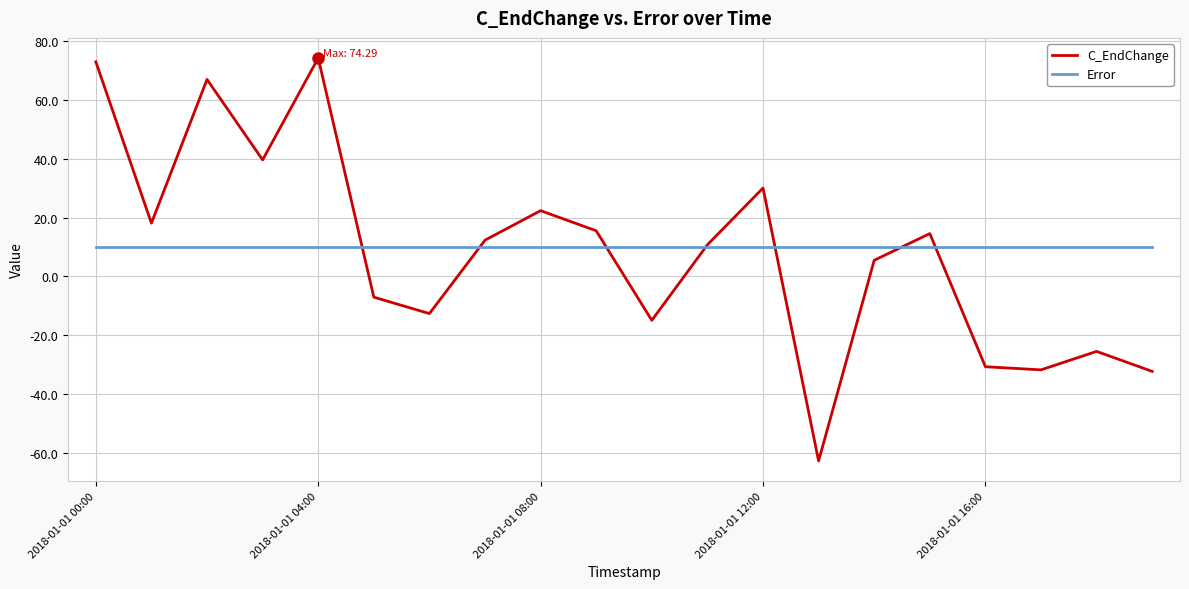

What are all the series names shown in the legend?

C_EndChange, Error